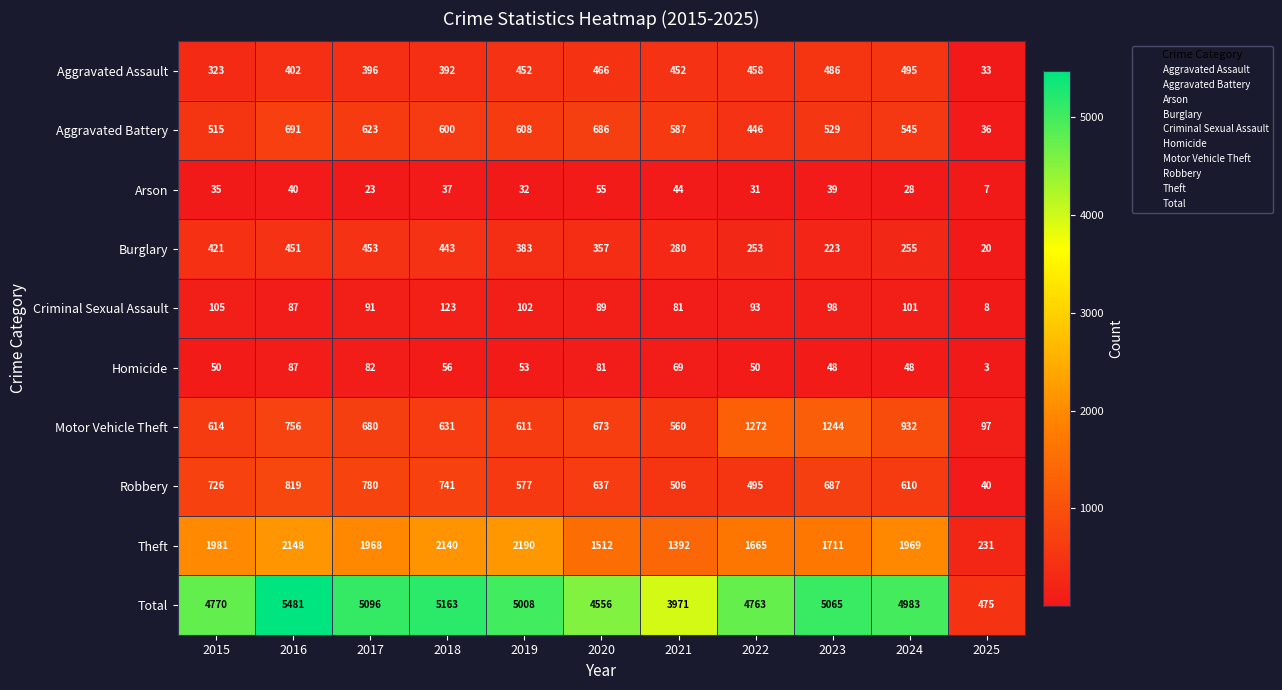

Read the Motor Vehicle Theft value at 2019, to the nearest 100.

600